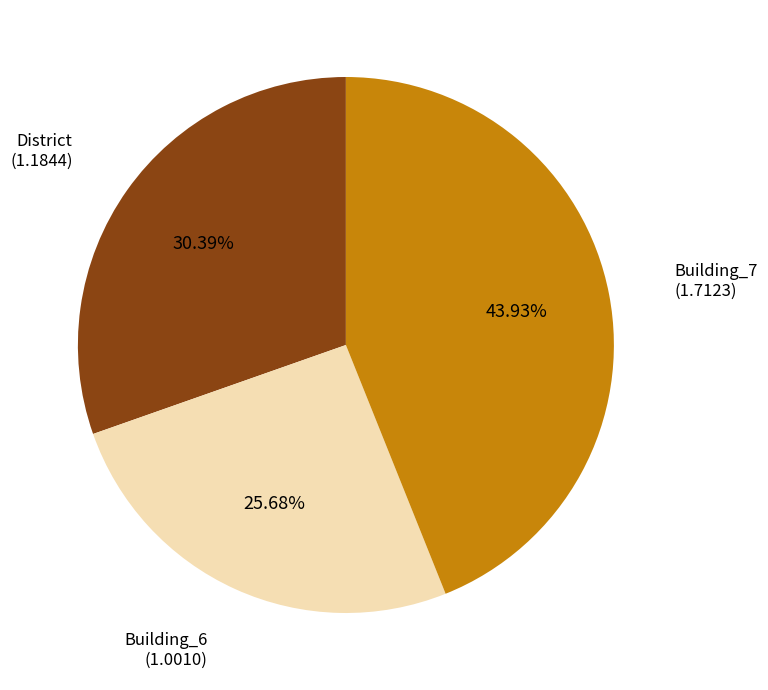

Is there any slice that represents more than half of the pie?

No